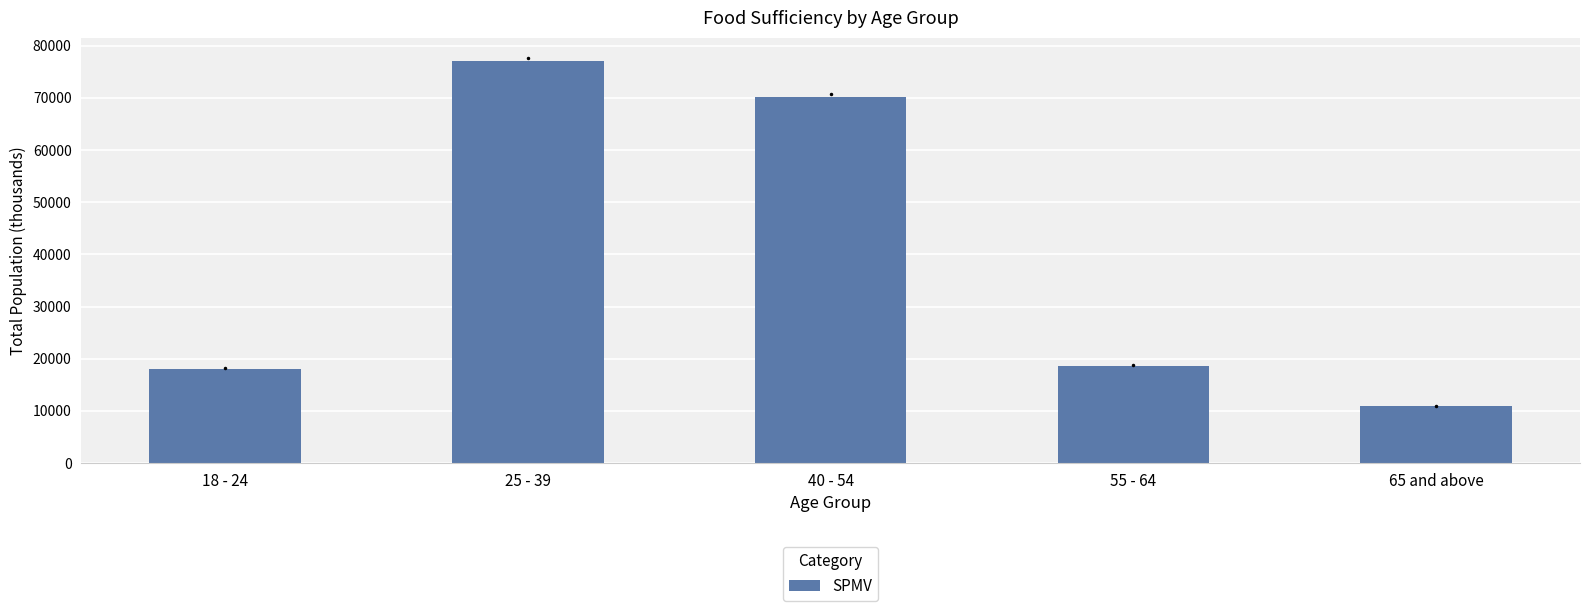

What is the change in value from 25 - 39 to 65 and above?

-66145